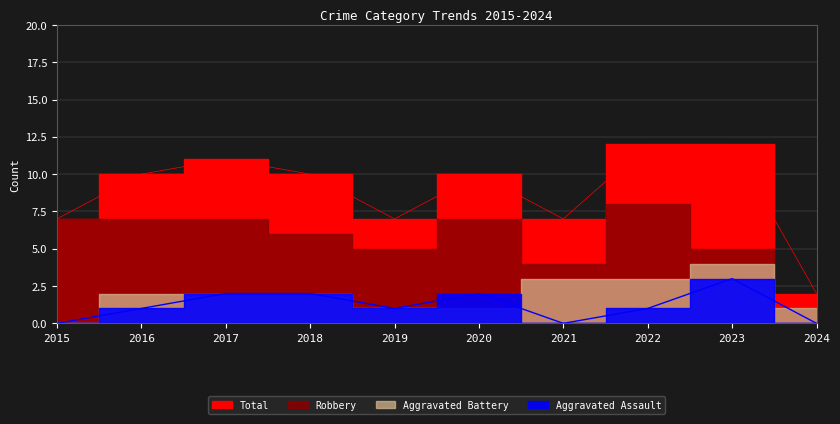

True or false: Aggravated Assault and Total intersect in this chart.

False